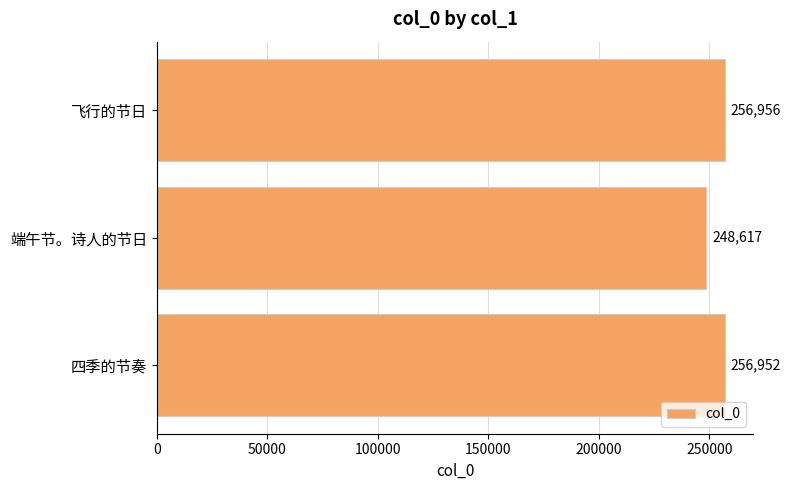

Reading top to bottom, what are all the values shown in this chart?

256956	248617	256952